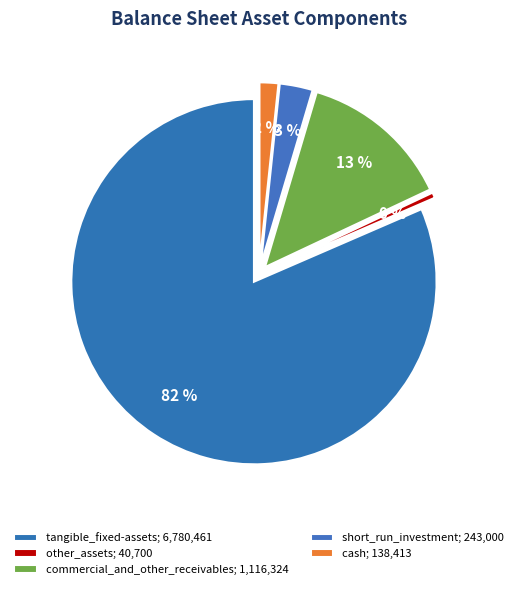

What is the change in value from other_assets to cash?

+97713